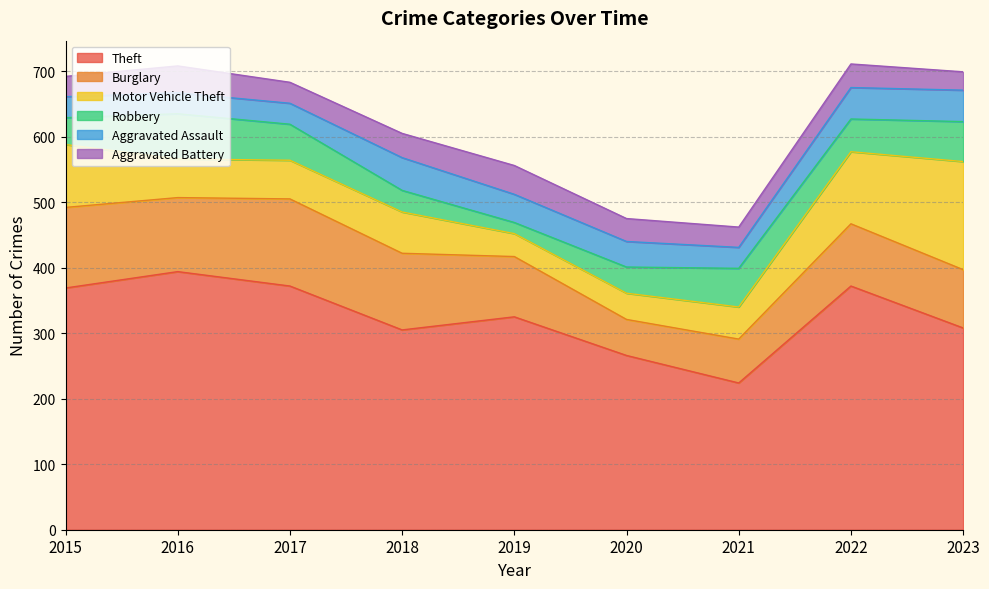

Does the chart have visible grid lines?

Yes